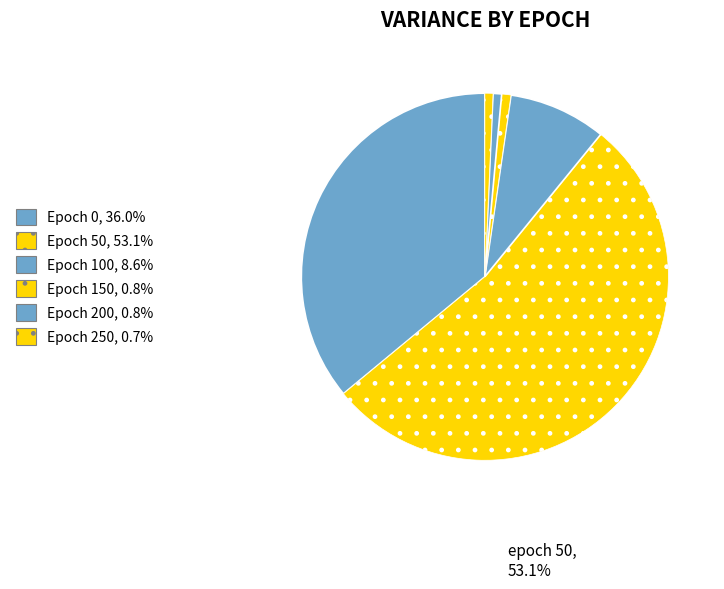

Which slice is the largest?

50